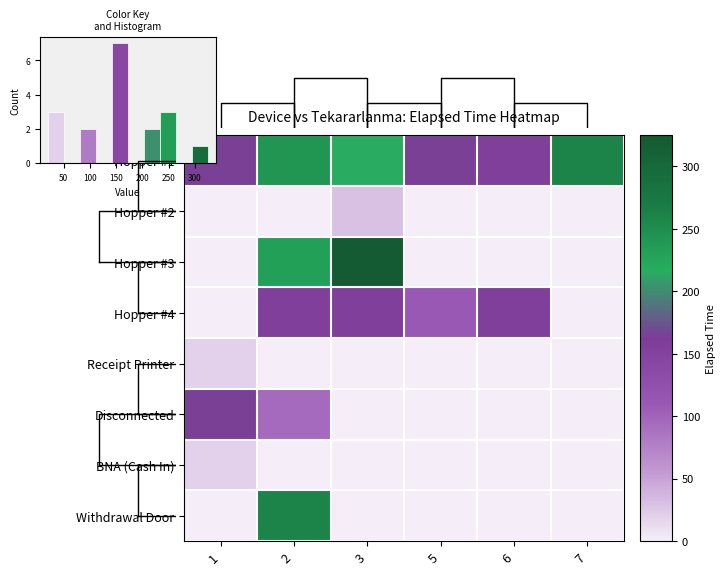

At which category does the chart reach its peak across all series?

3